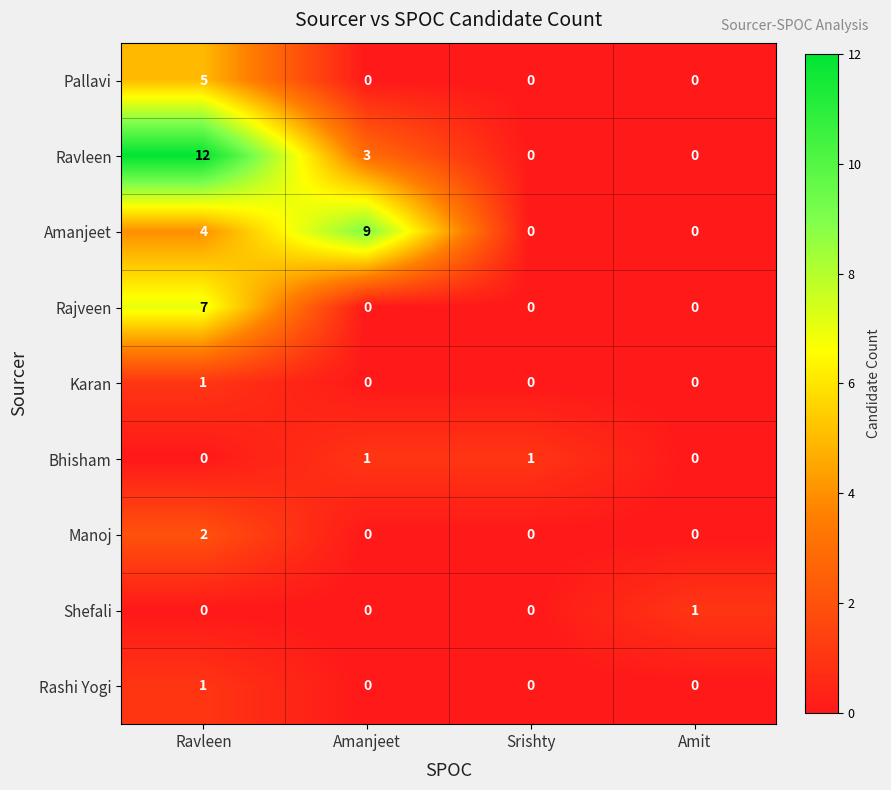

Is it true that Rashi Yogi equals 0 at Ravleen?

False